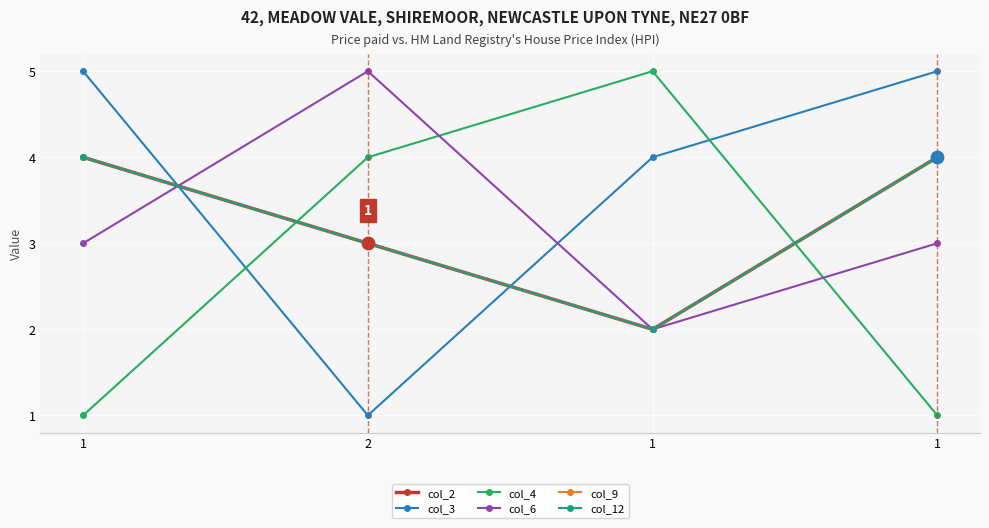

Is this an area chart (filled region under the line)?

No